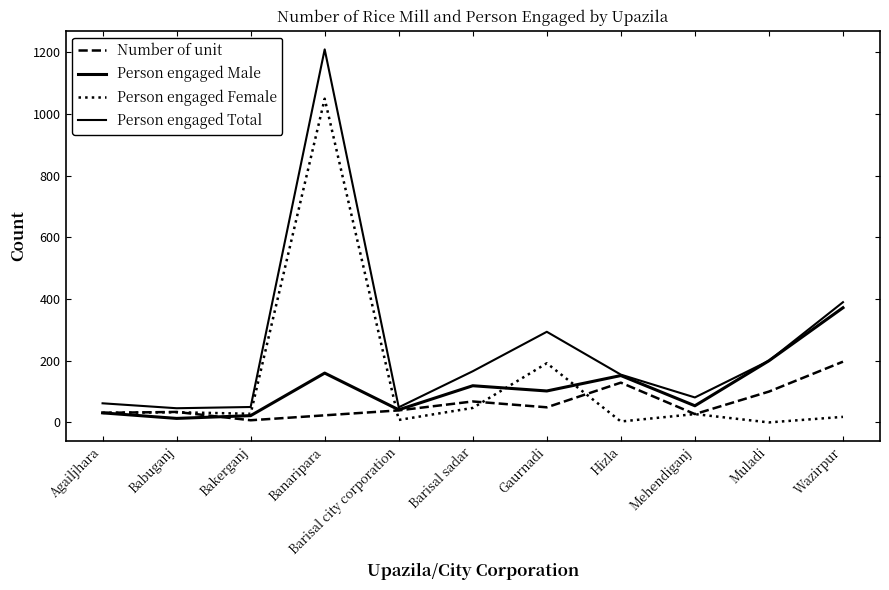

Is this an area chart (filled region under the line)?

No